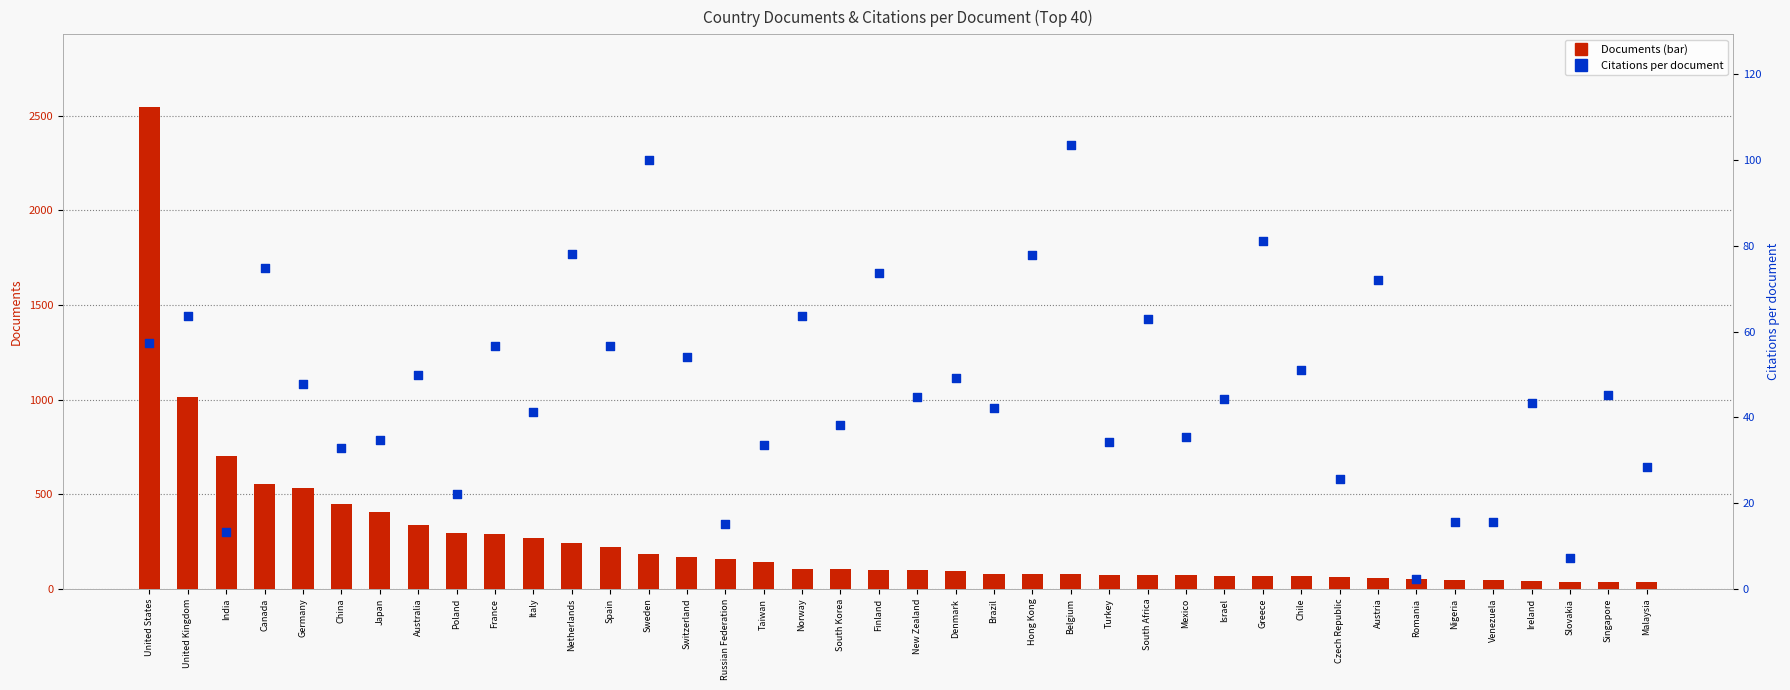

Which series has the widest spread of Y values?

Documents